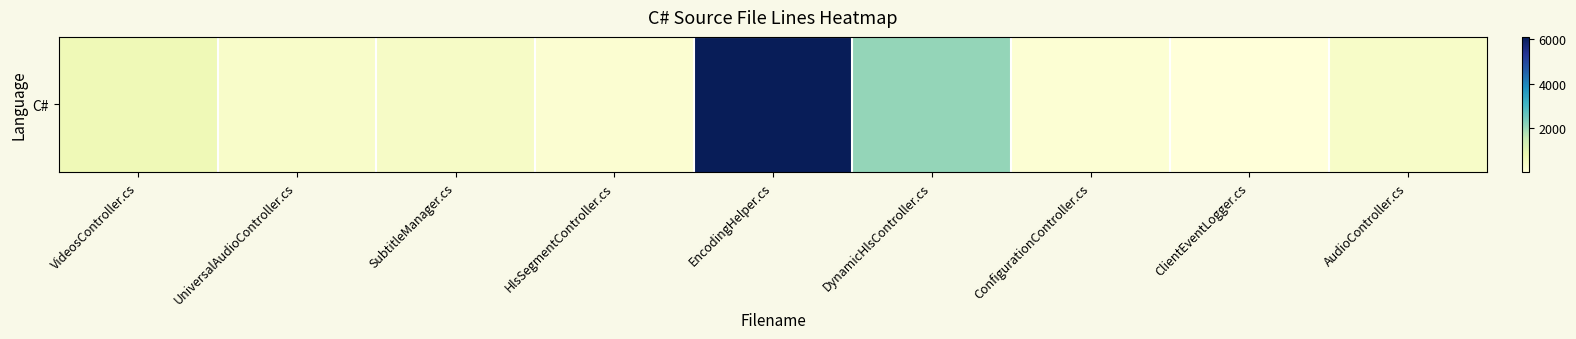

Reading left to right, list all the values displayed in this chart.

679	333	410	190	6109	2076	135	31	363